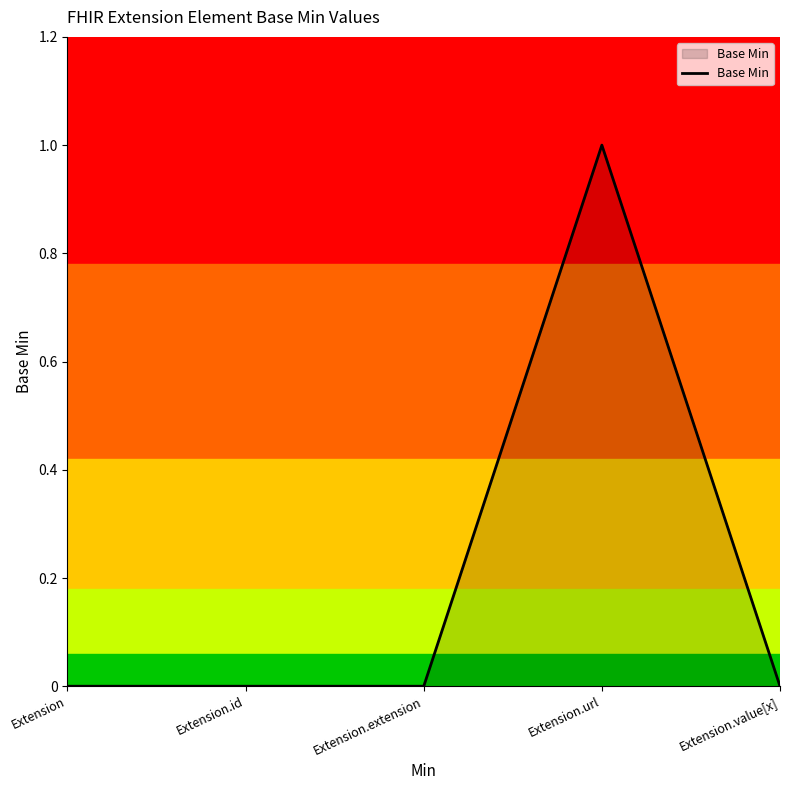

Reading left to right, transcribe all the data shown in this chart.

0	0	0	1	0